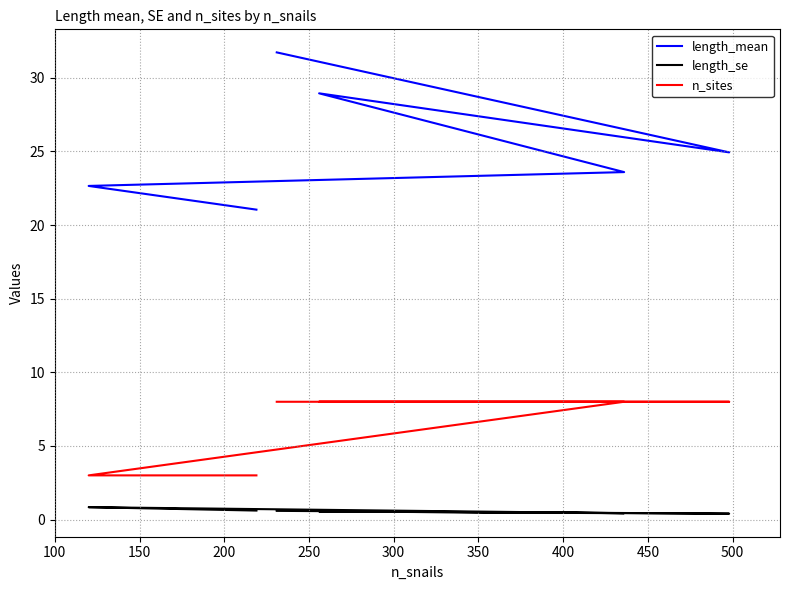

Is the value of length_se at 150 greater than the value of n_sites at 250?

No